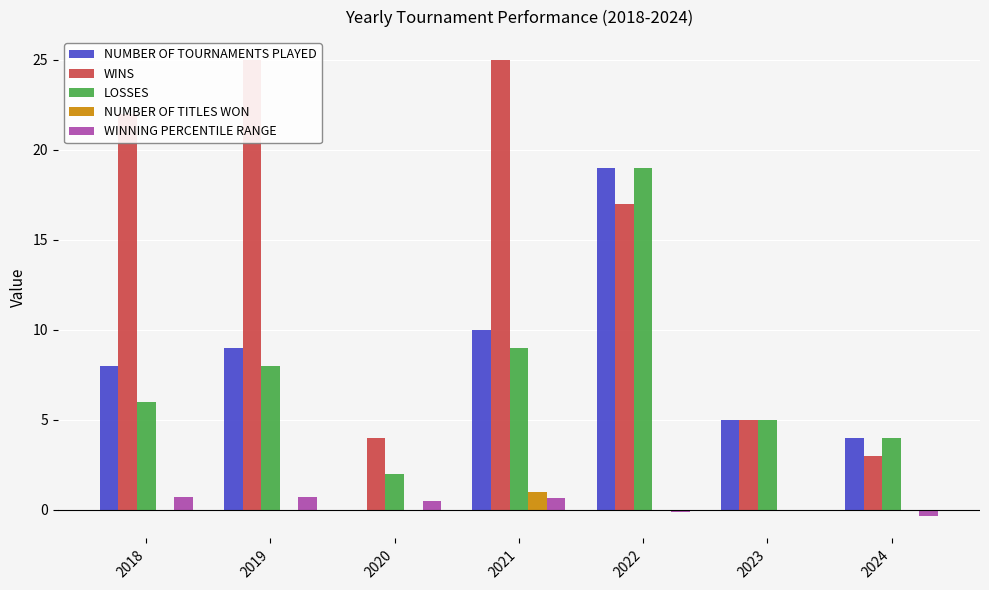

Does the chart contain stacked bars?

No